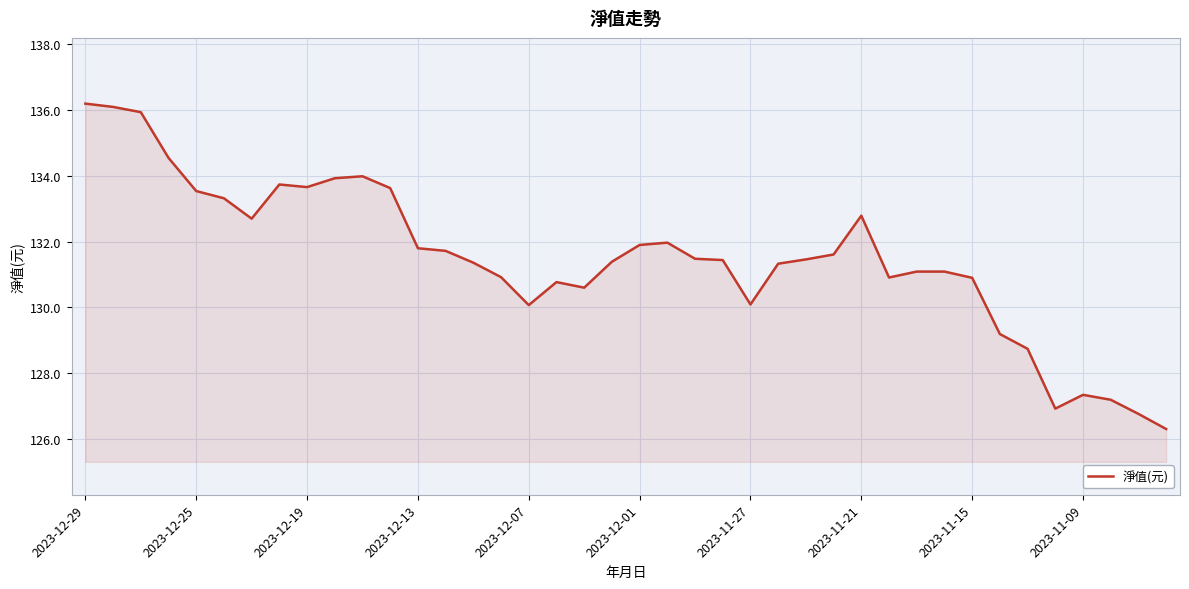

What is the minimum value shown in the chart?

126.3